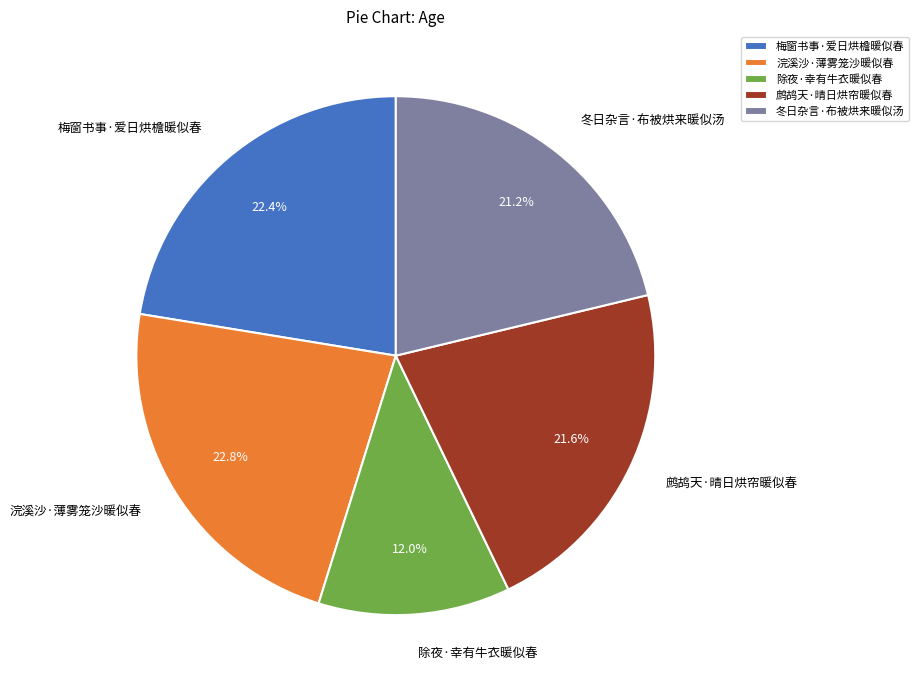

What portion of the pie excludes 鹧鸪天·晴日烘帘暖似春?

78.4%